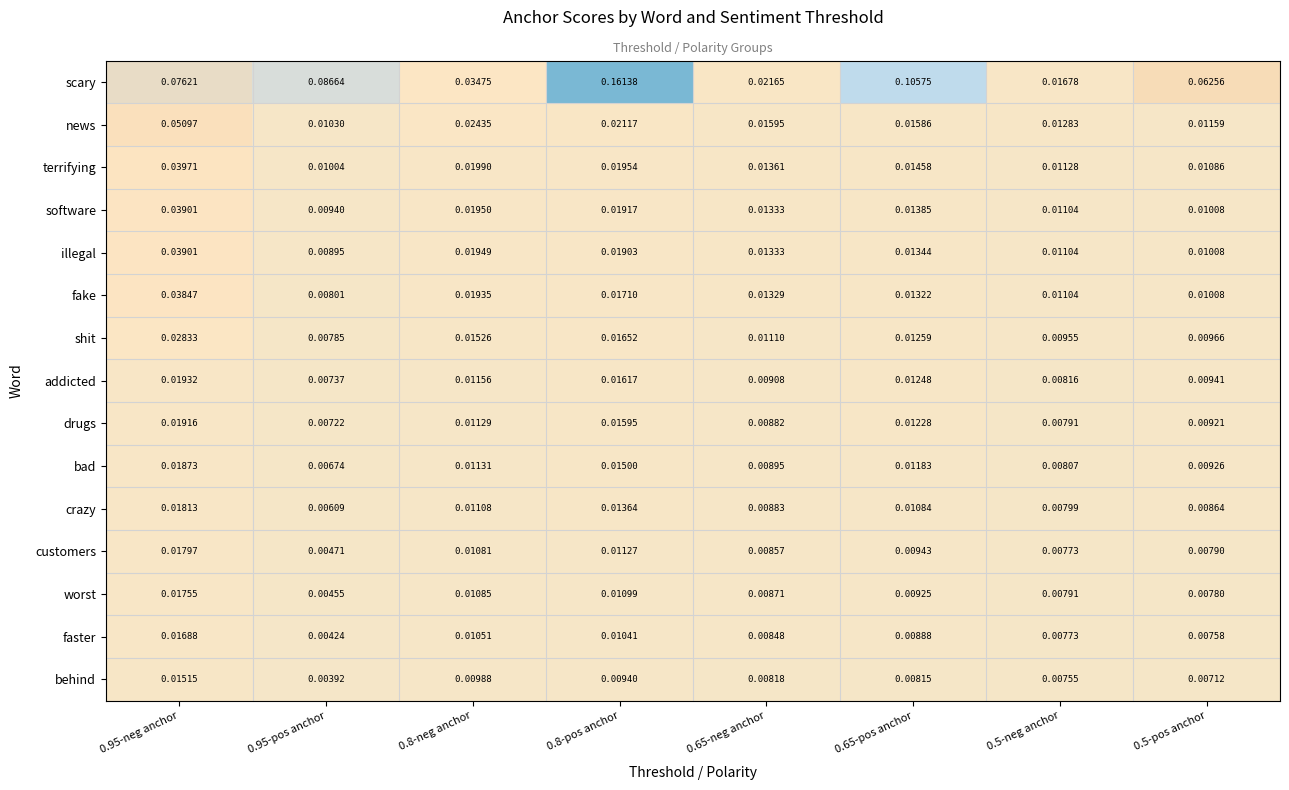

What is the spread (max minus min) of values at 0.95-neg anchor?

0.1